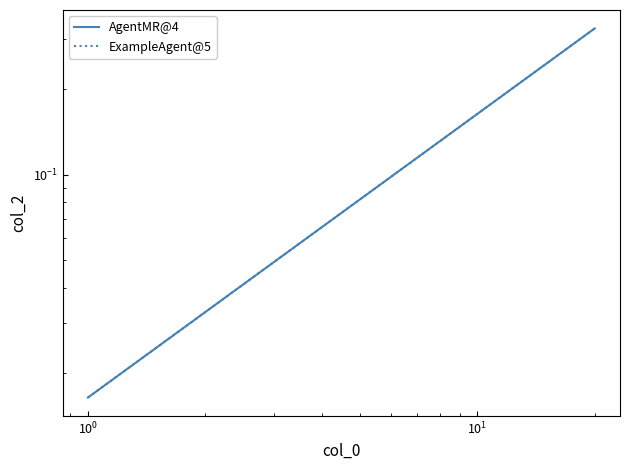

Reading left to right, transcribe all the data shown in this chart.

AgentMR@4: 0.0	0.0	0.0	0.1	0.1	0.1	0.1	0.1	0.1	0.2	0.2	0.2	0.2	0.2	0.2	0.3	0.3	0.3	0.3	0.3
ExampleAgent@5: 0.0	0.0	0.0	0.1	0.1	0.1	0.1	0.1	0.1	0.2	0.2	0.2	0.2	0.2	0.2	0.3	0.3	0.3	0.3	0.3